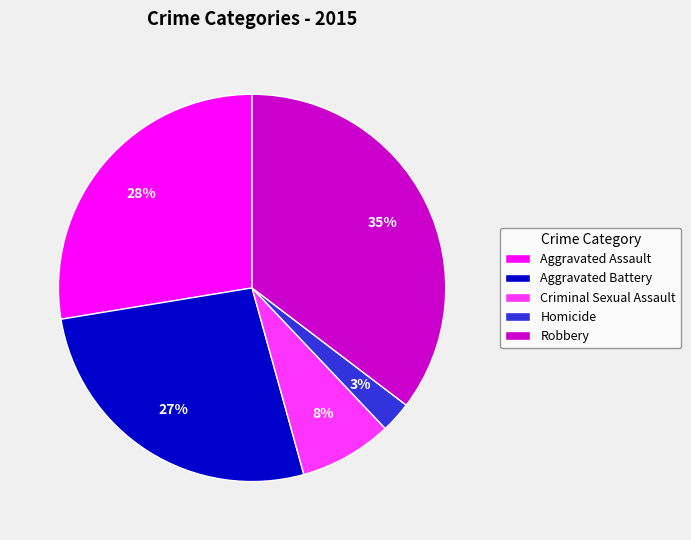

True or false: Robbery accounts for 23% of the total.

False